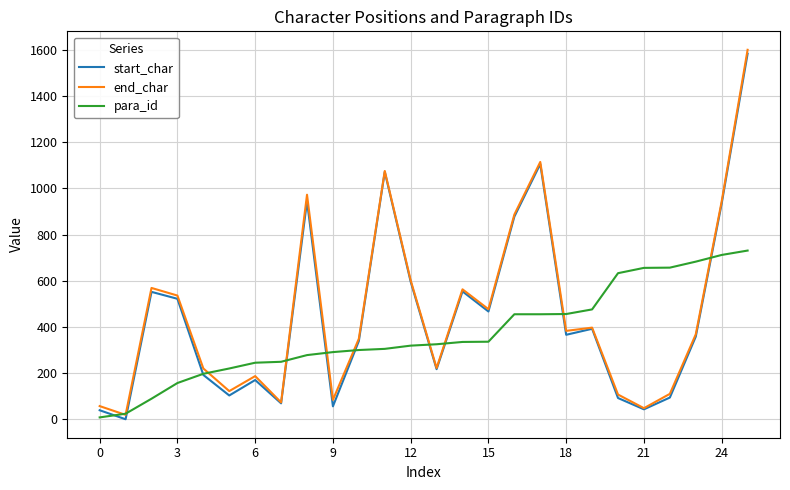

What is the difference between the maximum and minimum values in the para_id series?

723